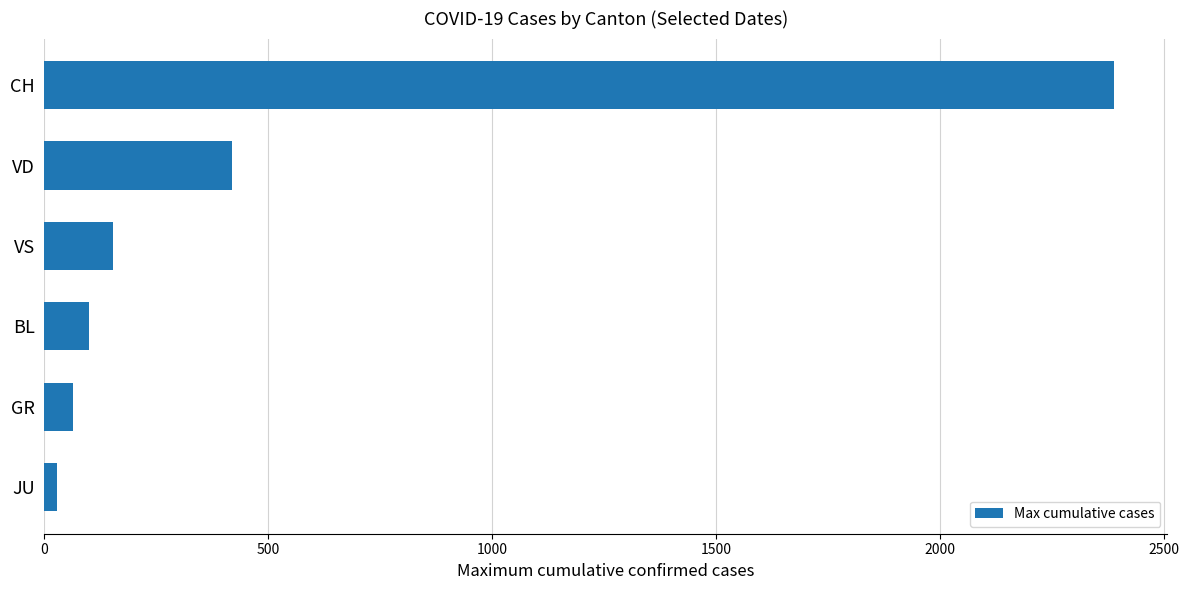

Where is the data nearest to the value 1208?

VD